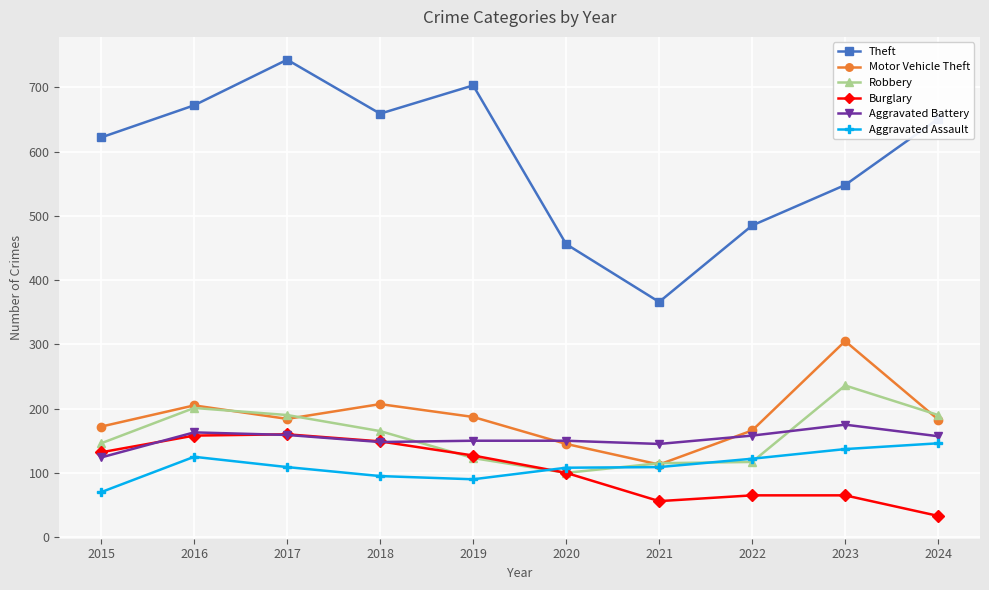

What are all the series names shown in the legend?

Theft, Motor Vehicle Theft, Robbery, Burglary, Aggravated Battery, Aggravated Assault